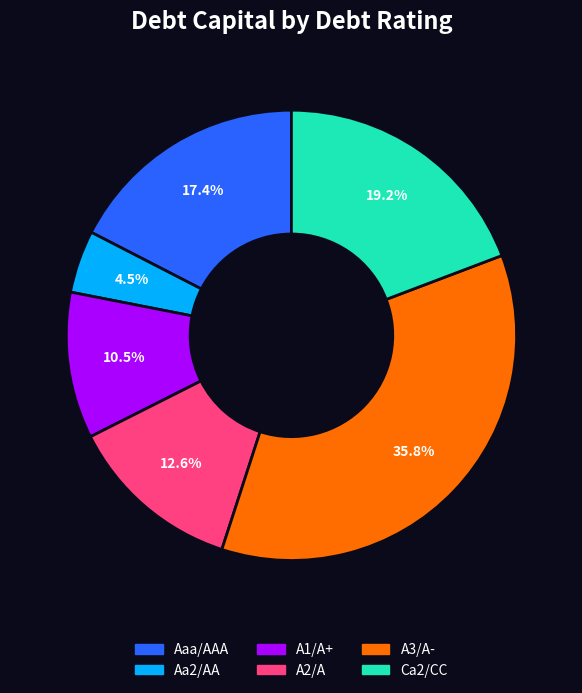

How many segments does this pie chart have?

6